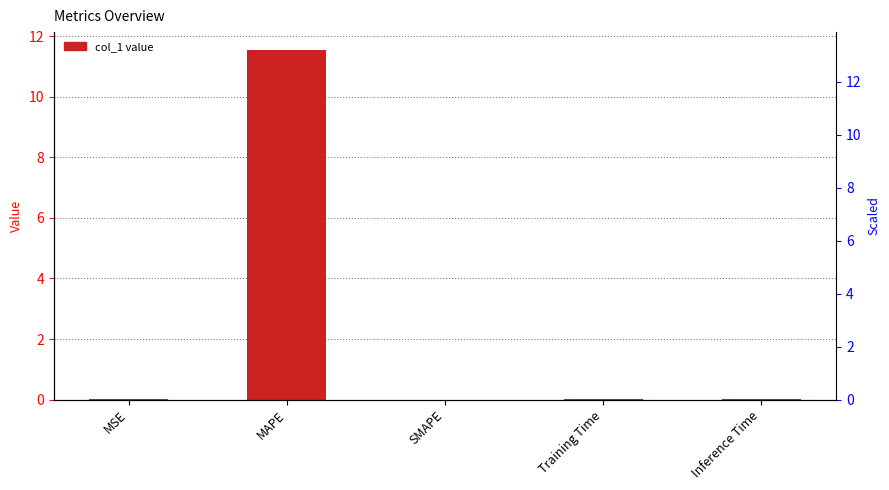

List the labels in order of value, largest first.

MAPE, Training Time, MSE, Inference Time, SMAPE